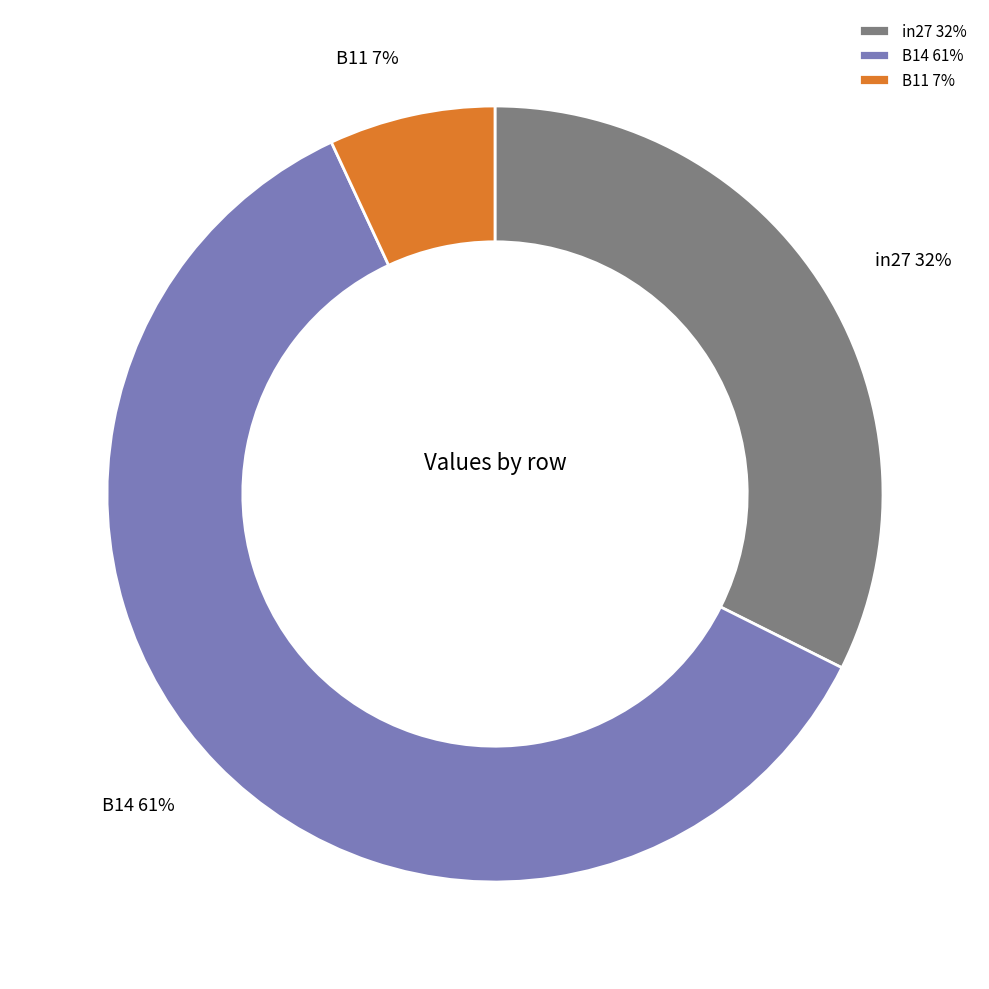

Does B11 represent more than half of the total?

No